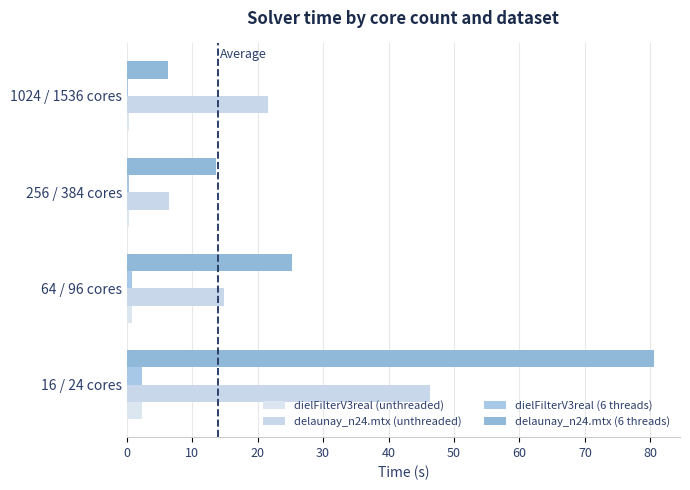

Count the number of data series in this chart.

4